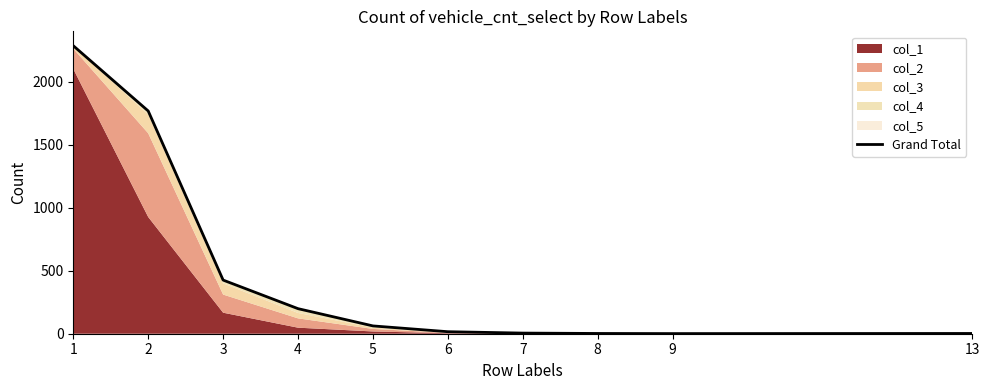

Where does the data first go above 62?

1